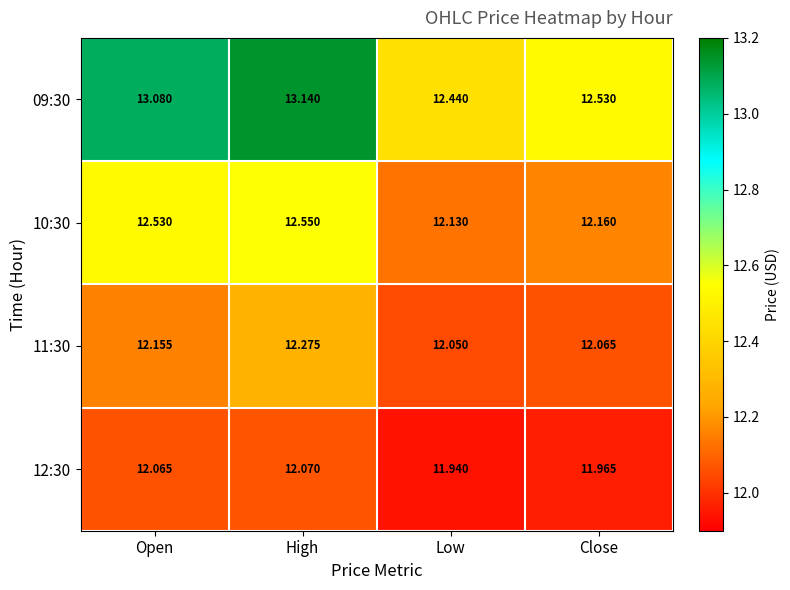

Rank the categories by 11:30 value from highest to lowest.

High, Open, Close, Low